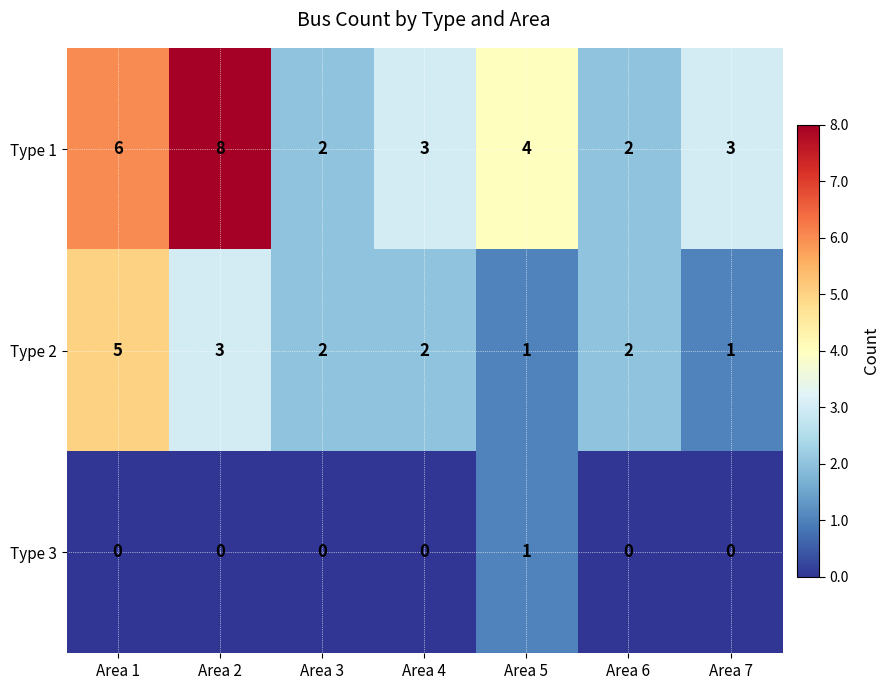

Is the value of Type 3 at Area 1 greater than the value of Type 1 at Area 7?

No